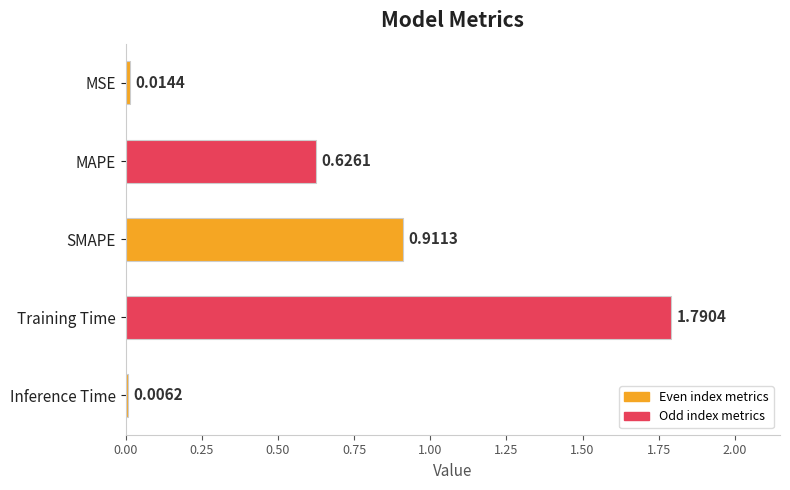

At which label is the value closest to 0?

Inference Time